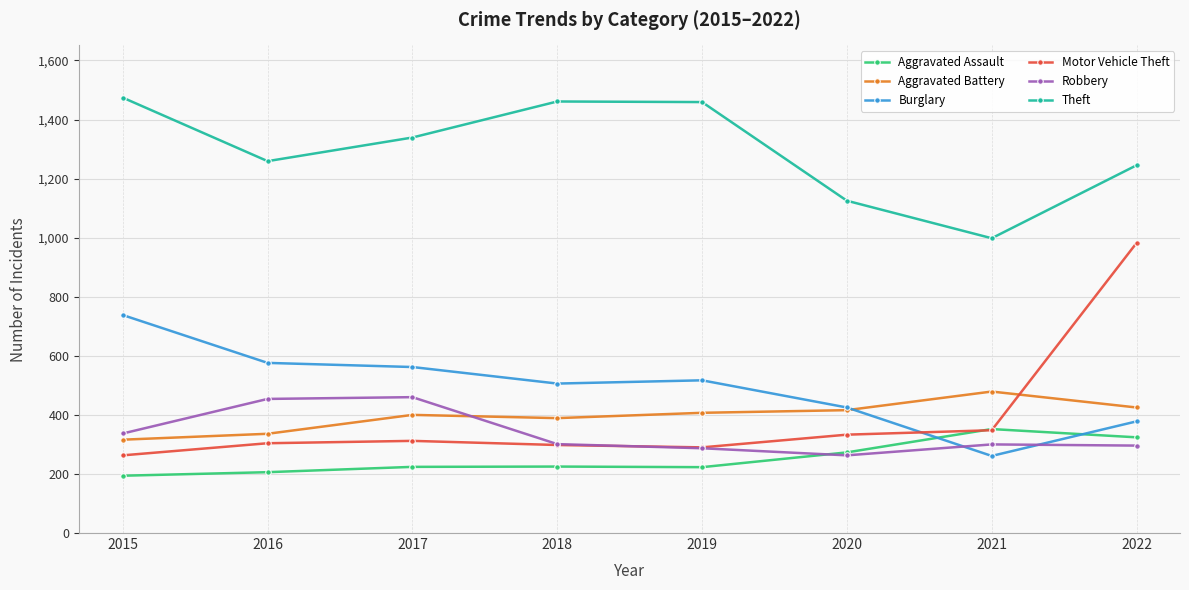

Read the Robbery value at 2015.

337